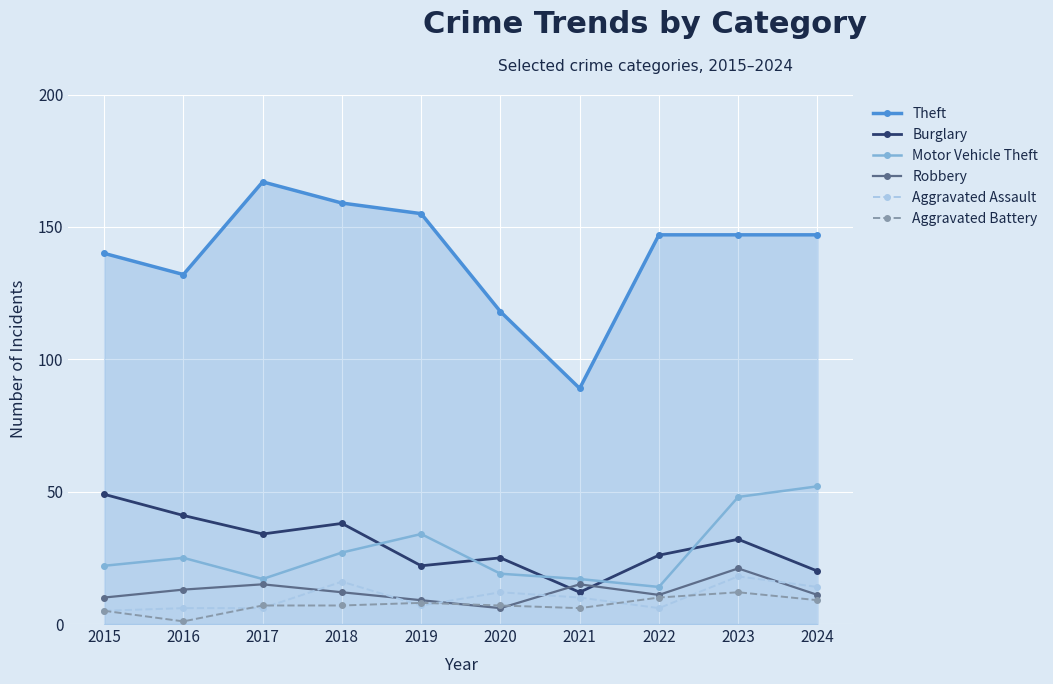

At which category does Theft reach its first local peak?

2017